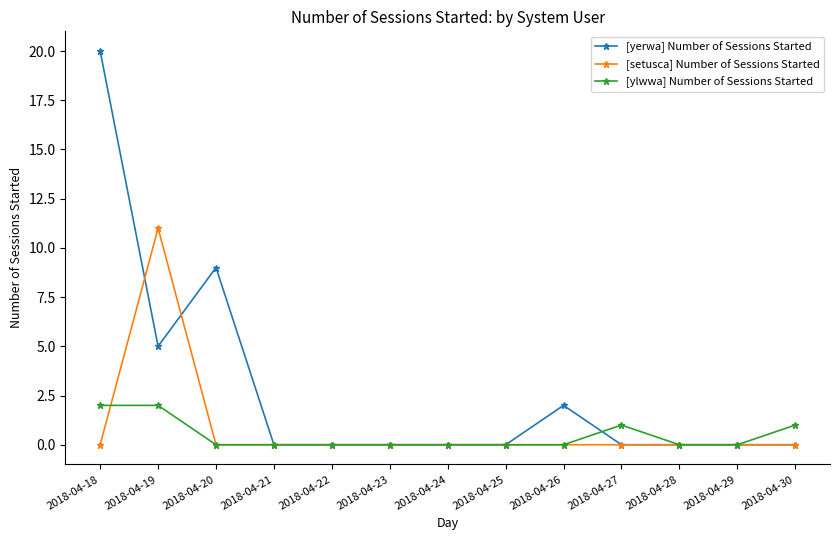

The value of [yerwa] Number of Sessions Started at 2018-04-26 is 2. True or false?

True